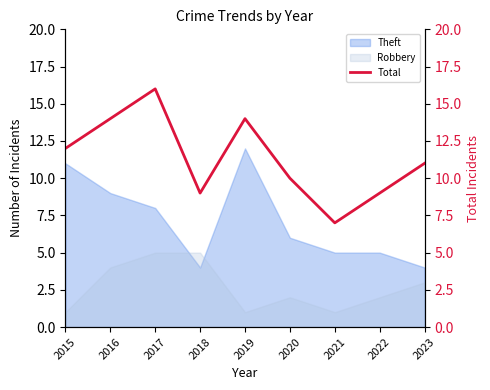

List the labels in order of value, smallest first.

2021, 2018, 2022, 2020, 2023, 2015, 2016, 2019, 2017